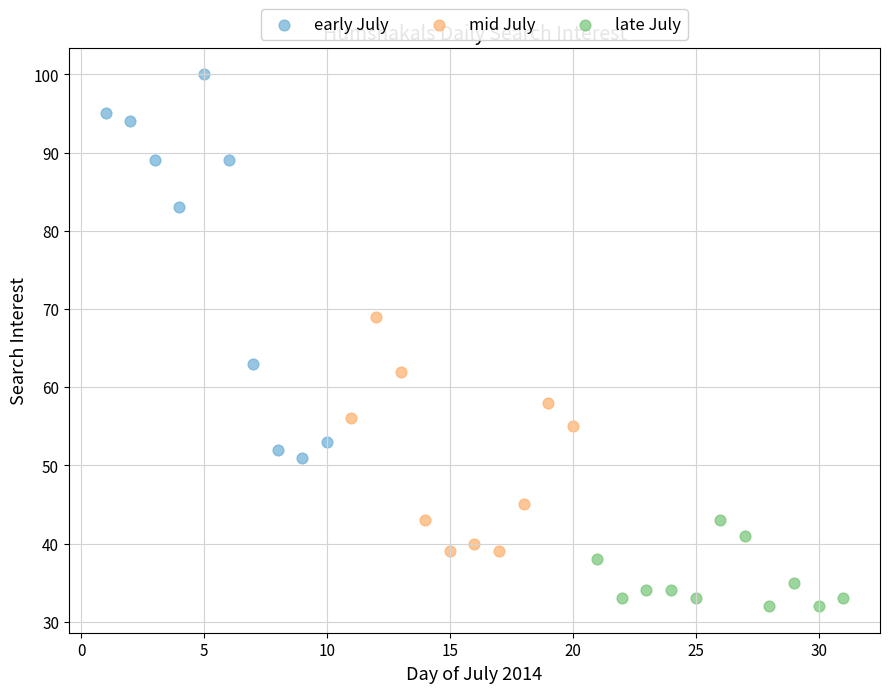

Which series contains the highest Y value?

early July